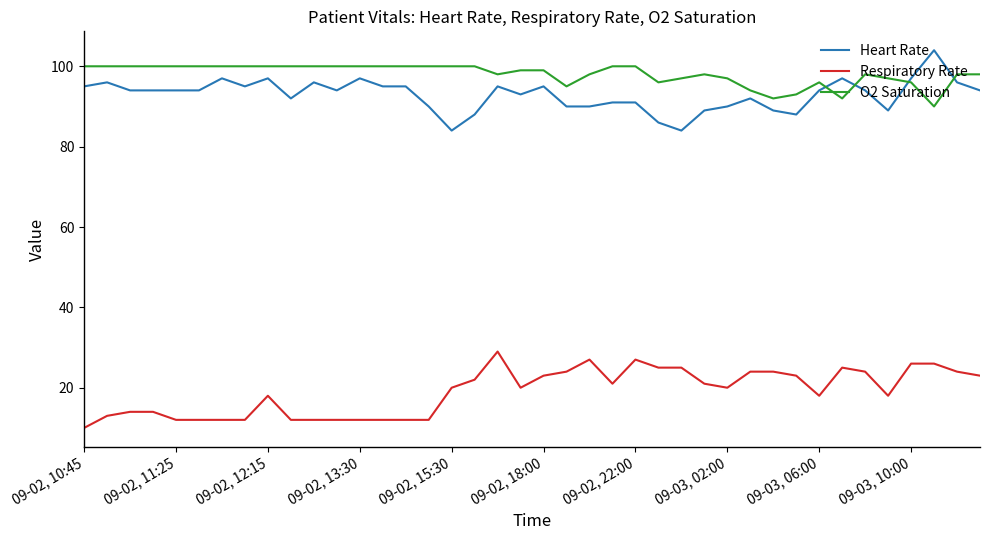

Does the chart have visible grid lines?

No